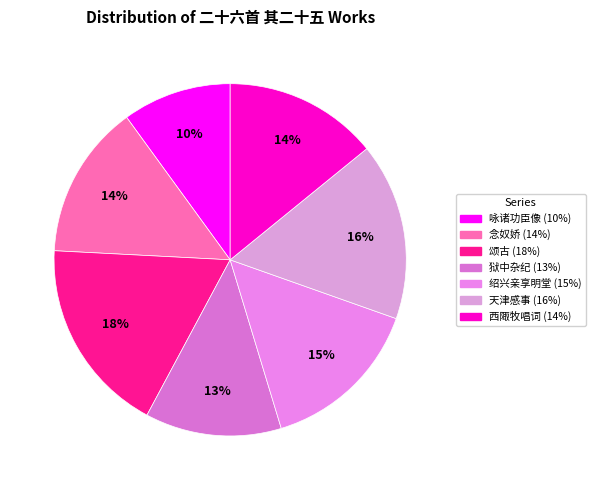

How many segments does this pie chart have?

7